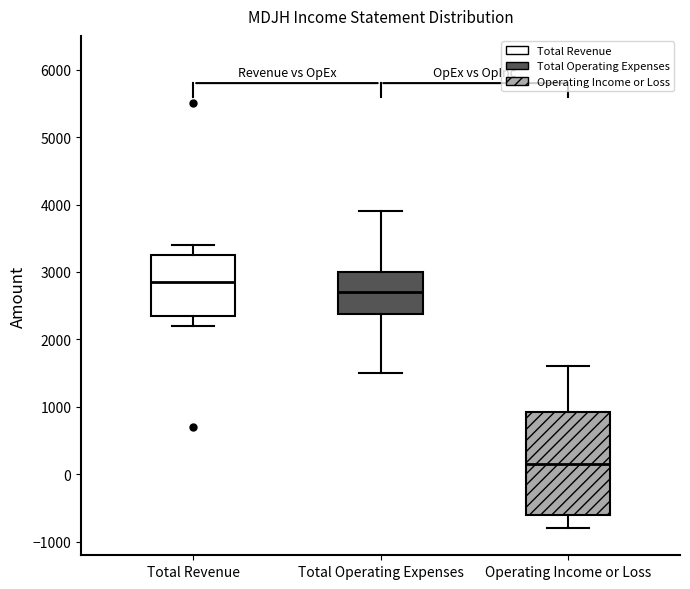

Reading left to right, transcribe this box plot: for each box, give where its median line is, the range the box spans, and where its two whiskers end, as read against the y-axis. The values are not printed on the chart, so give them approximately, as read against the axis.

Total Revenue: median 2900, box 2400 to 3300, whiskers 2200 to 3400
Total Operating Expenses: median 2700, box 2400 to 3000, whiskers 1500 to 3900
Operating Income or Loss: median 200, box -600 to 900, whiskers -800 to 1600